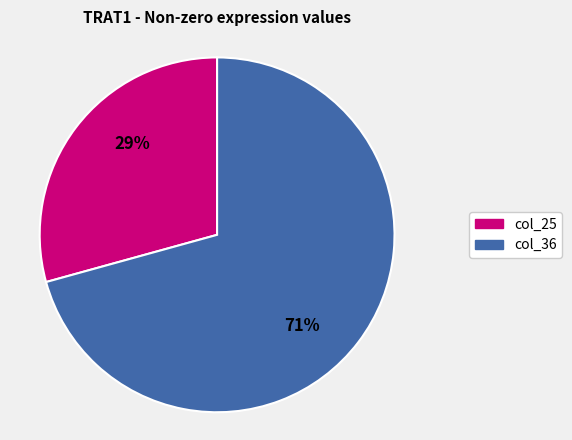

Is there a majority slice in this chart?

Yes